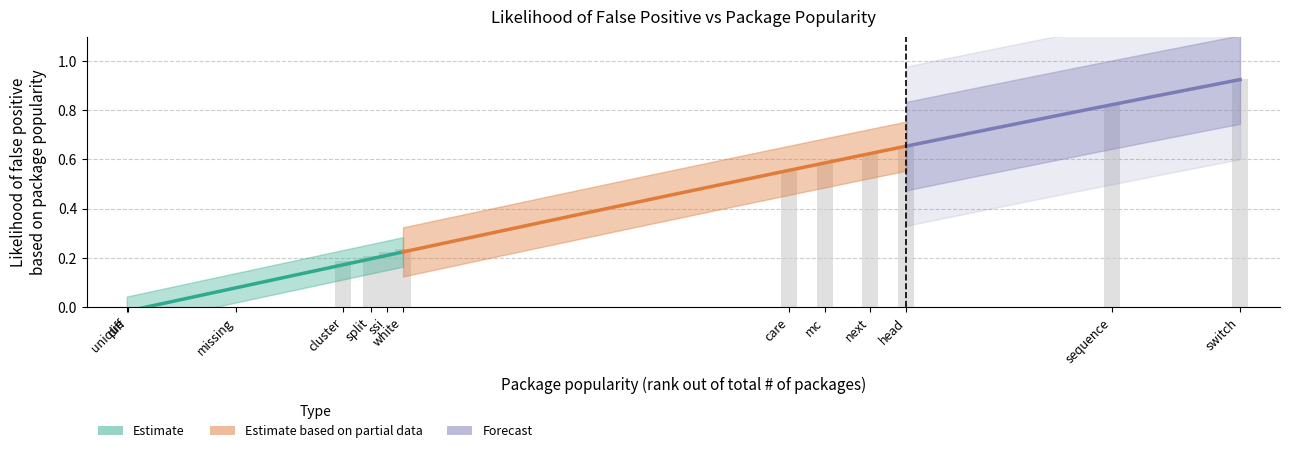

The chart shows a value of 0.0 at 21. True or false?

True